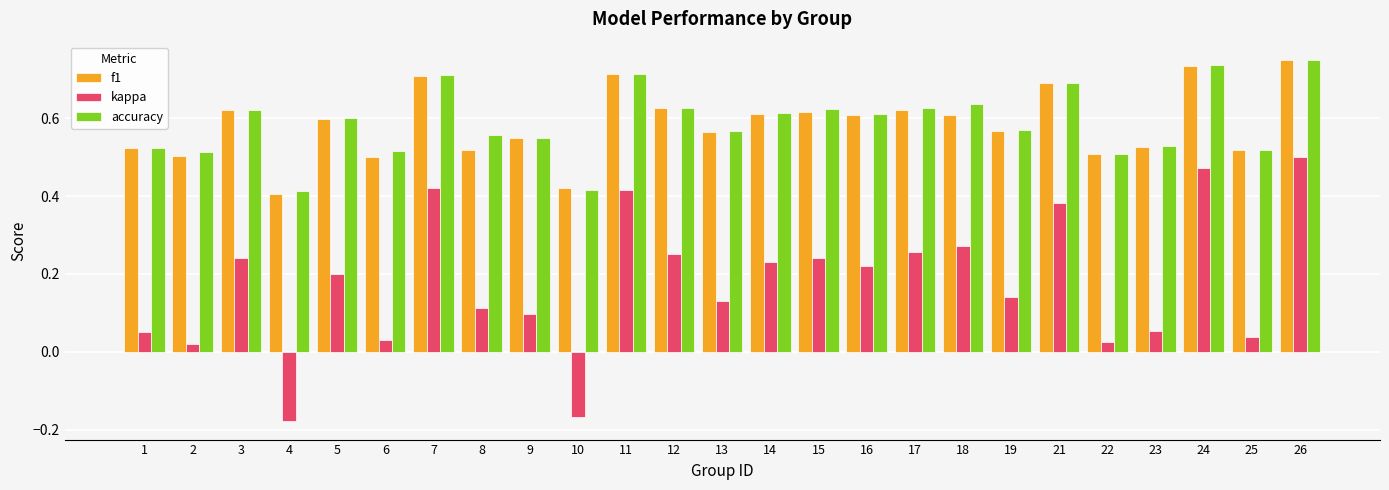

Is the value of accuracy at 22 greater than the value of kappa at 2?

Yes